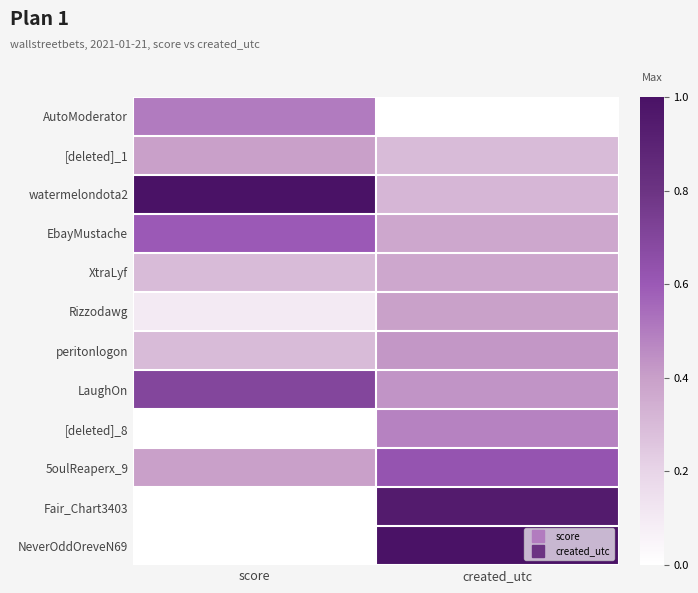

At which category is the sum across all series the highest?

created_utc